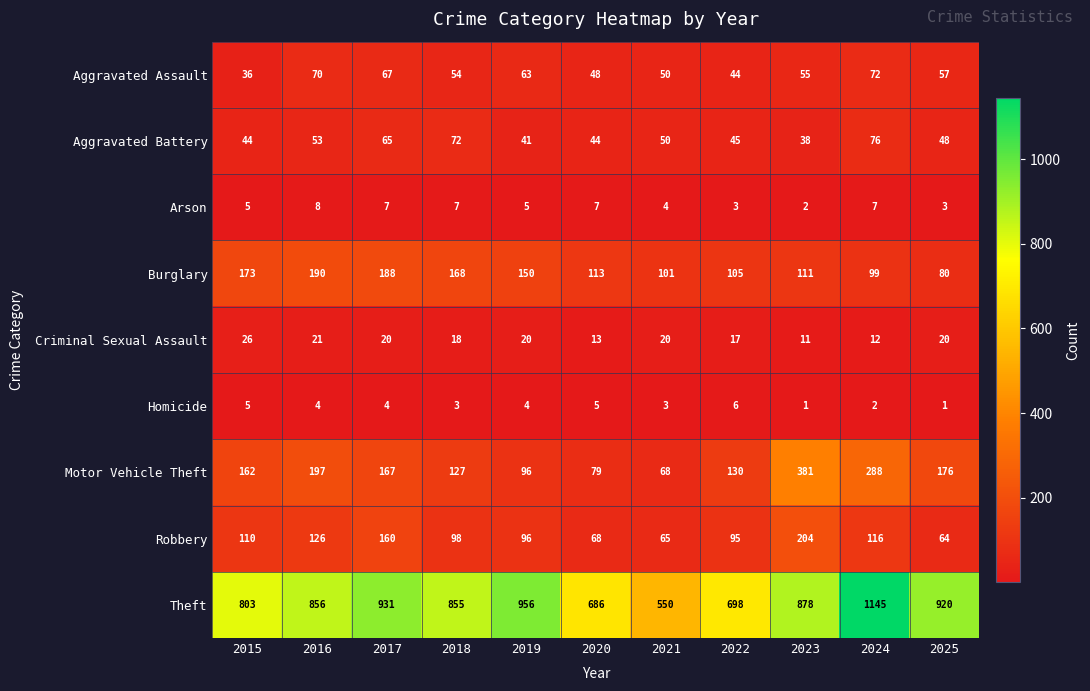

Where does the Aggravated Battery series first go above 48?

2016